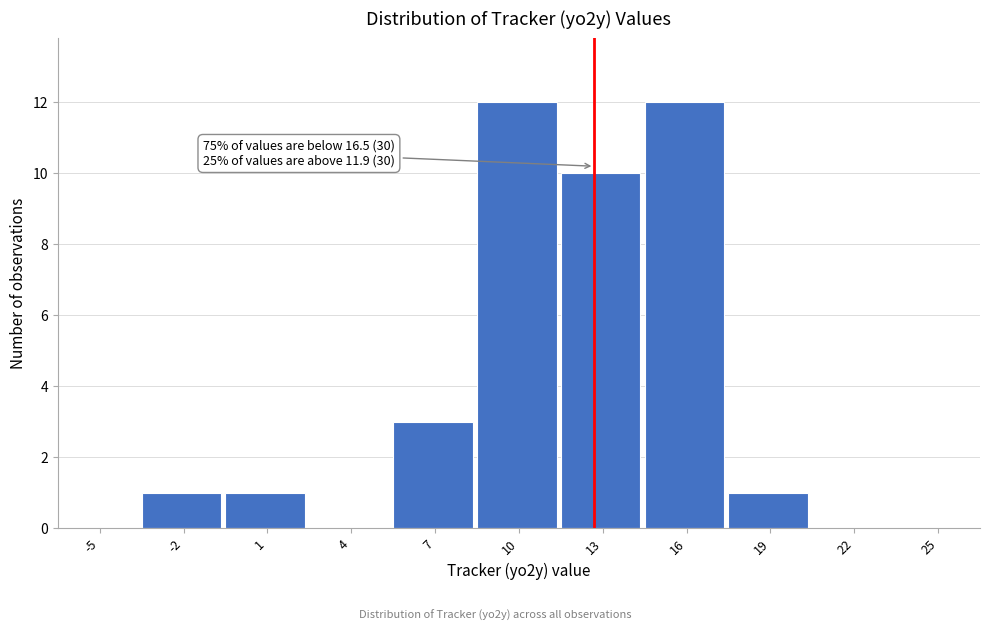

Reading left to right, list all the values displayed in this chart.

-5=0	-2=1	1=1	4=0	7=3	10=12	13=10	16=12	19=1	22=0	25=0